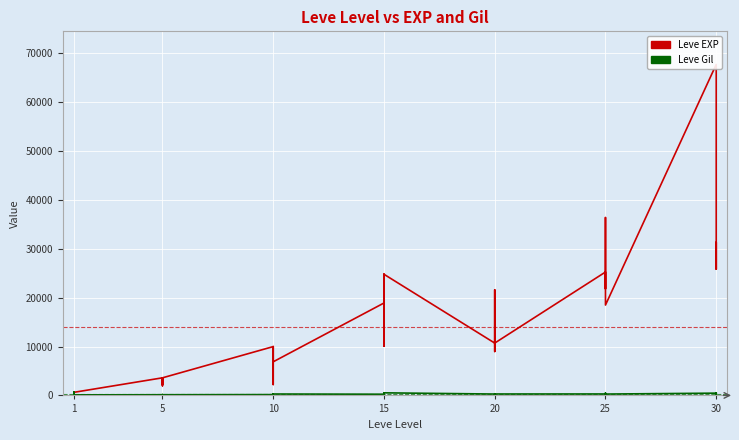

What is the value of the Leve Gil point at the 8th from the left?

139